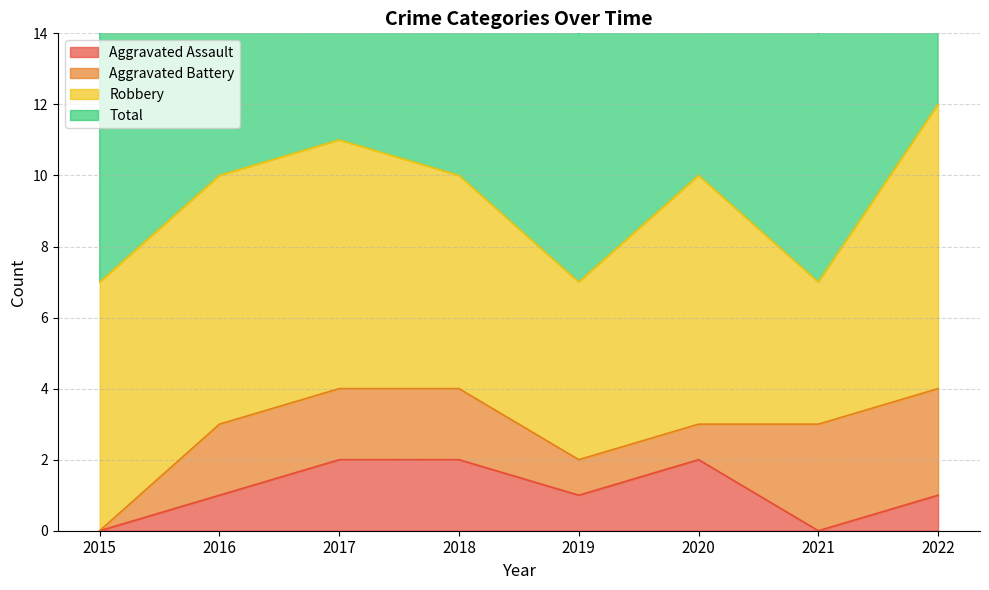

True or false: Total and Aggravated Assault cross at least once.

False